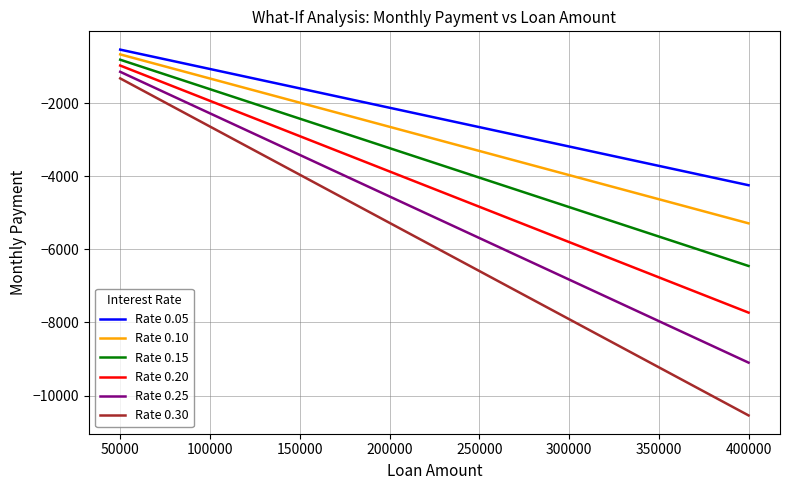

What is the average value of the Rate 0.30 series?

-5931.4